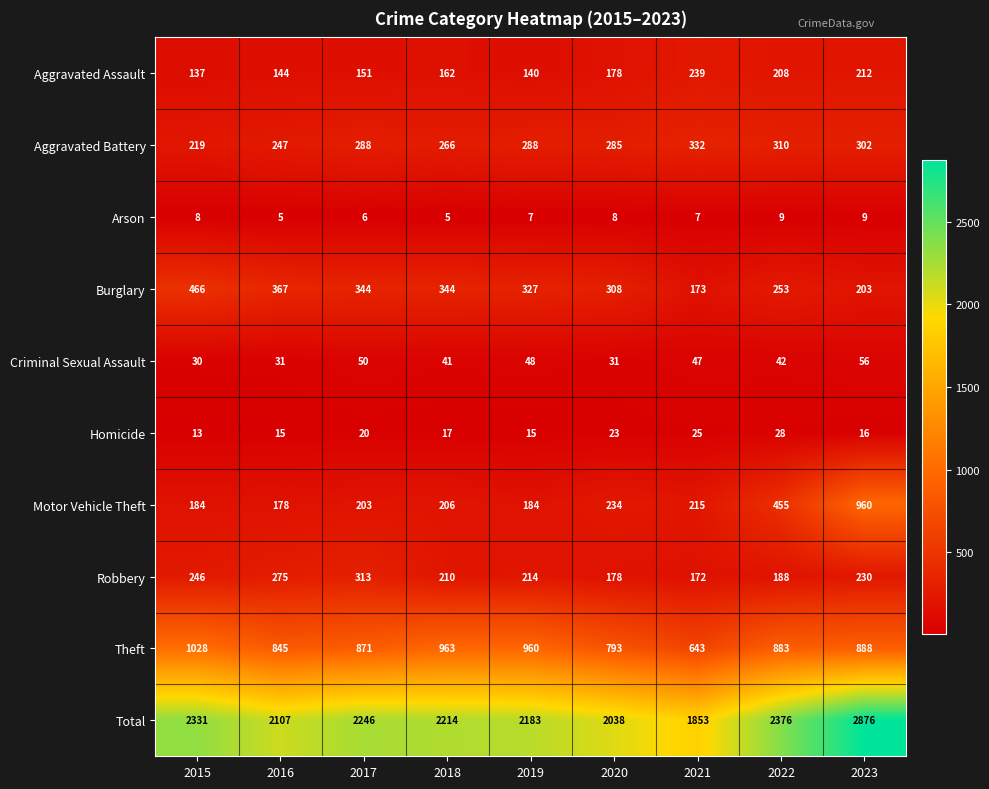

At which label does Arson first exceed 7?

2015